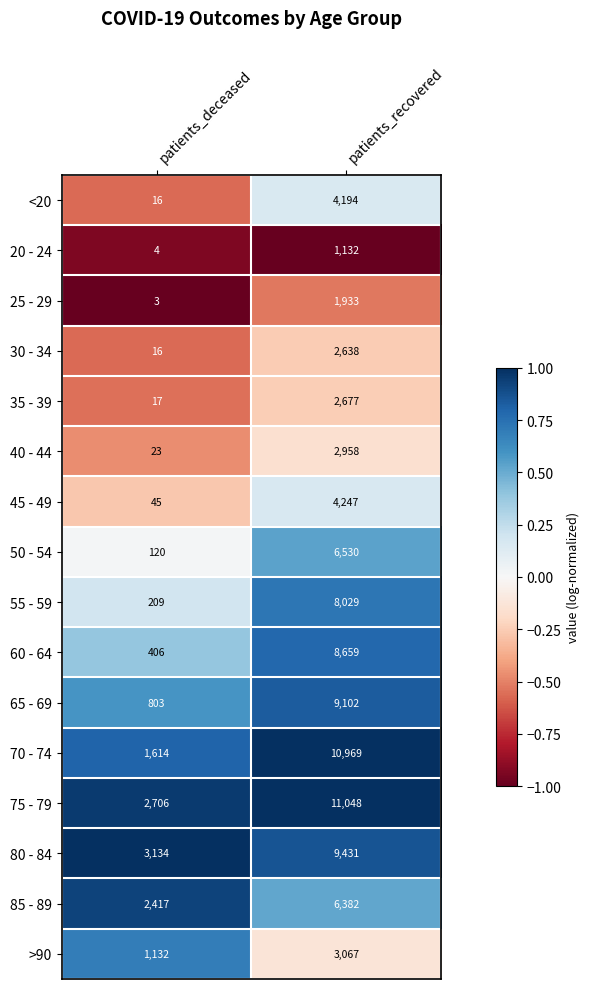

What is the sum of the 40 - 44 values at patients_recovered and patients_deceased?

2981